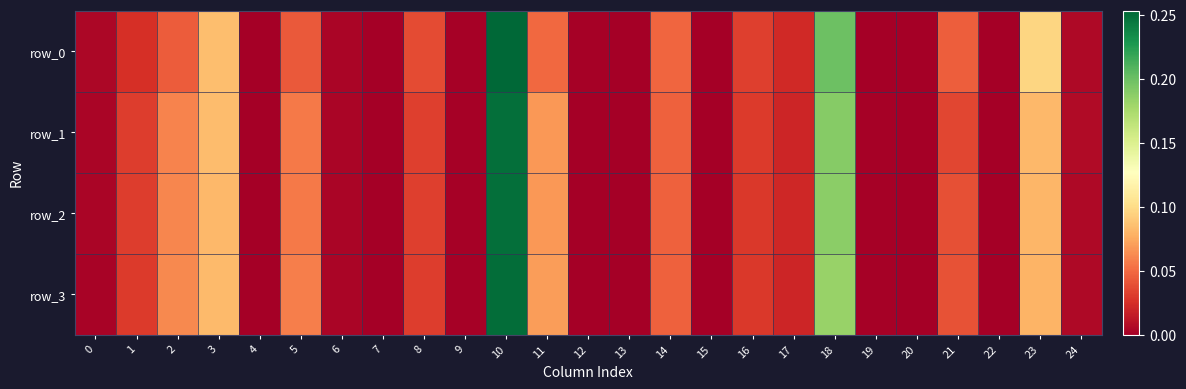

Which series changed the most between 4 and 13?

row_3